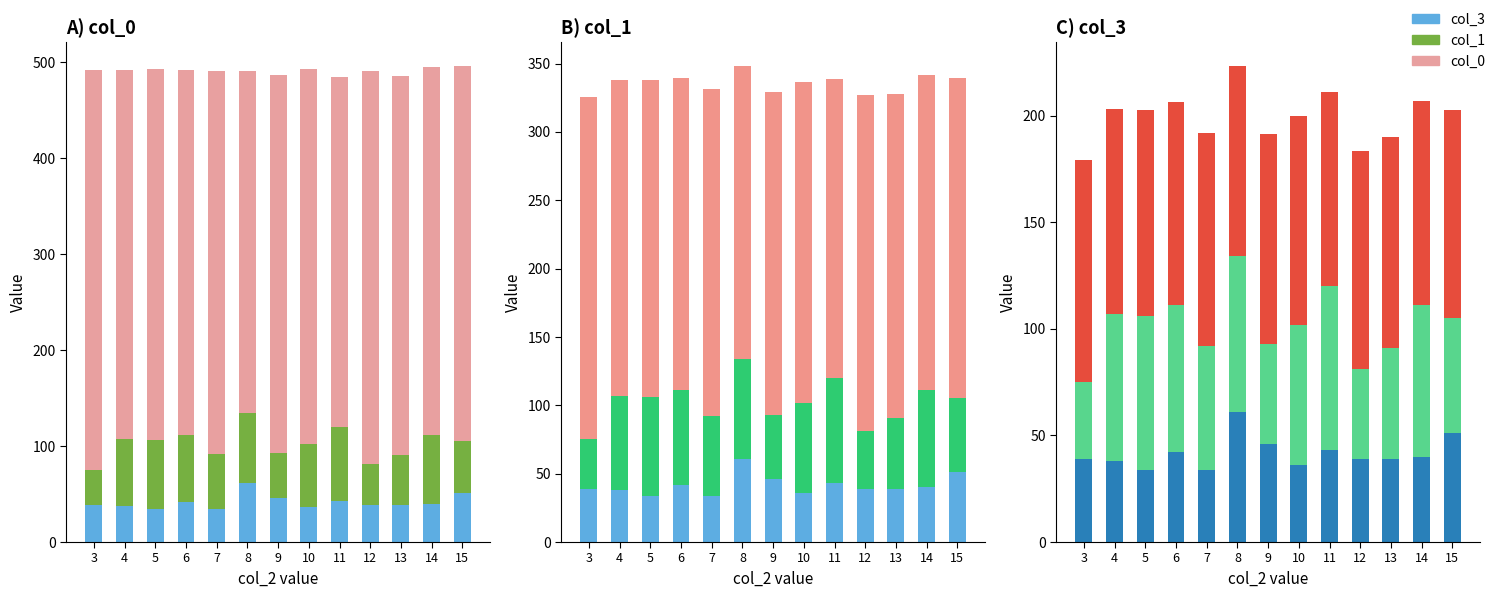

What is the value of the col_1 bar at the 2nd from the left?

69.0